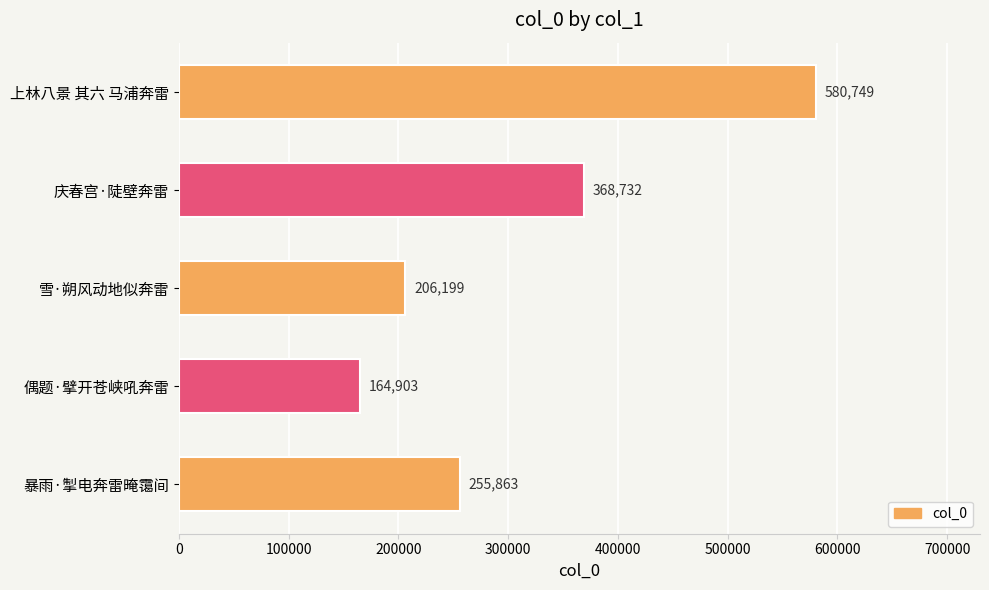

How many series are shown in this chart?

1